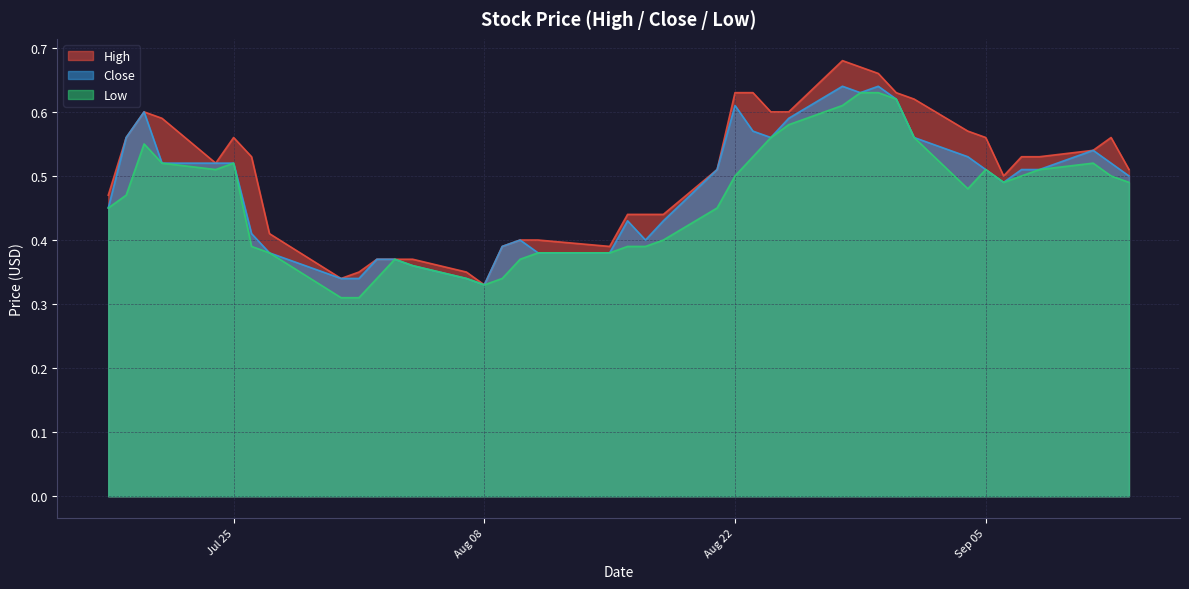

True or false: High and Low intersect in this chart.

False